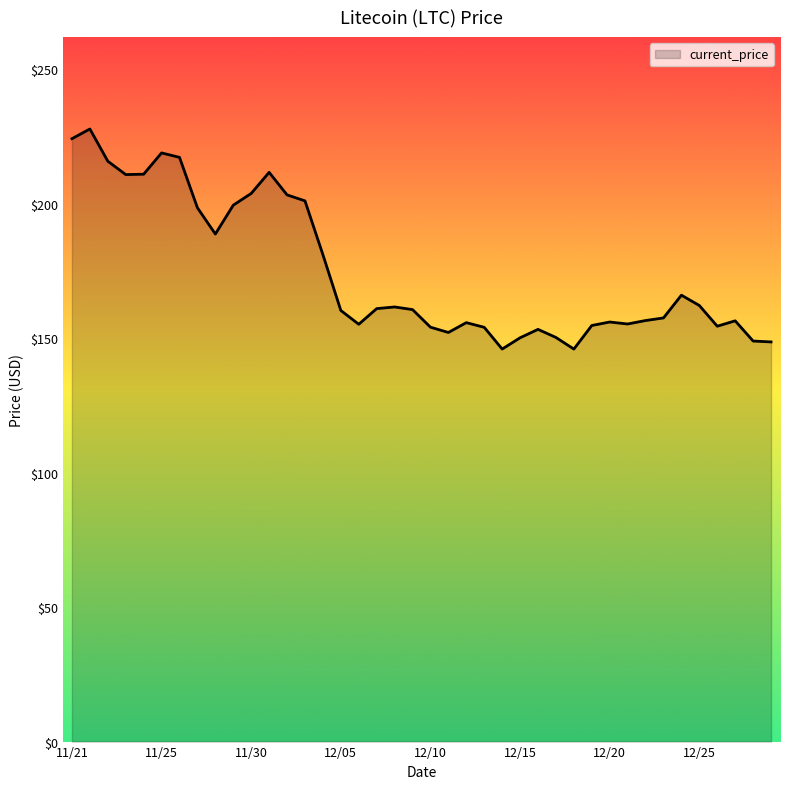

How many categories are shown in the chart?

40